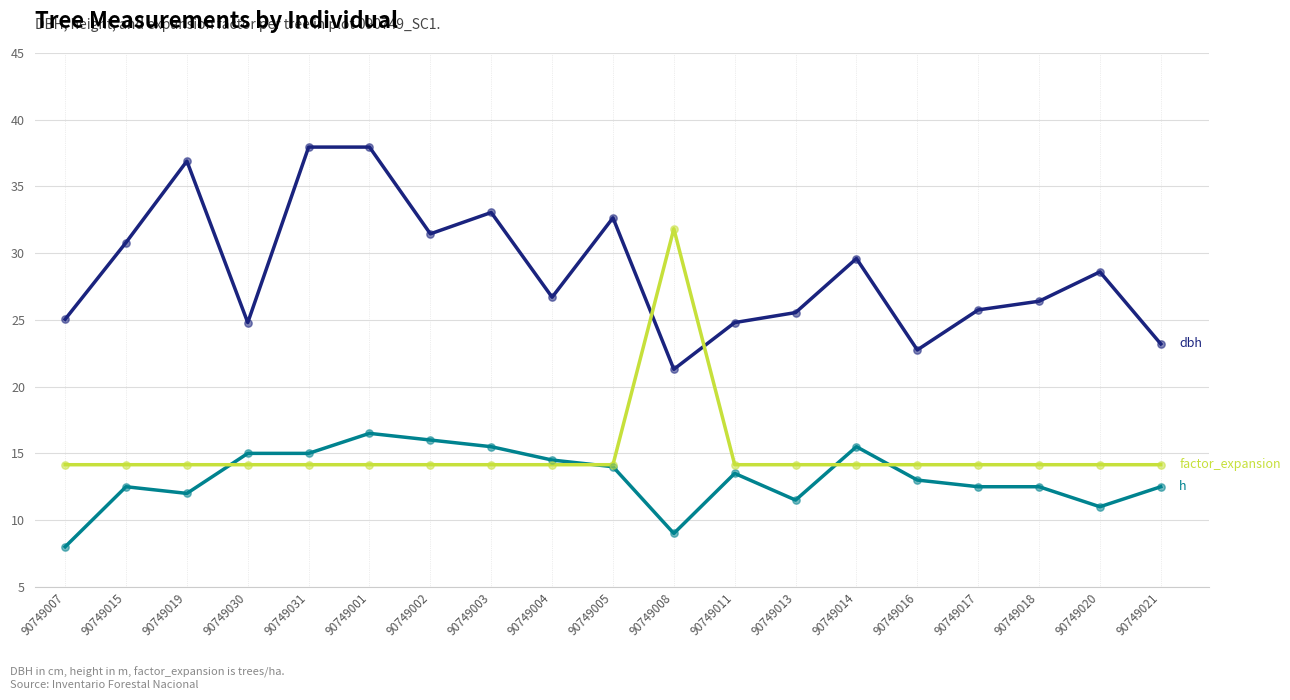

What is the total value across all series at 90749008?

62.1